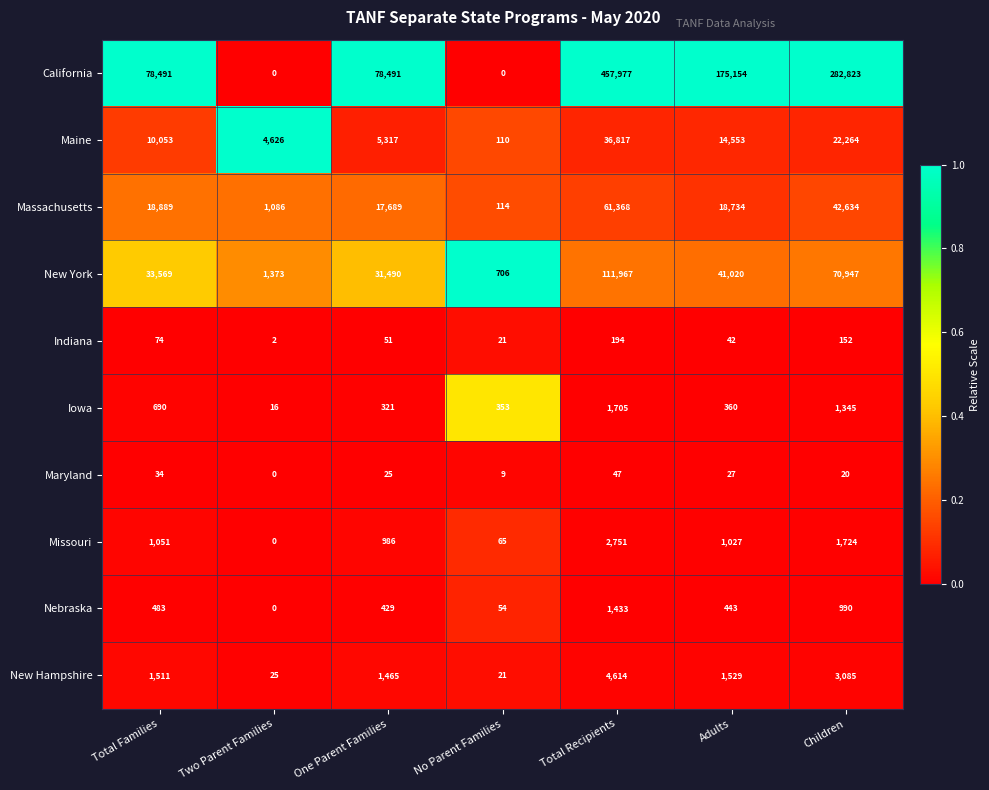

What is the sum of all Maine values?

93740